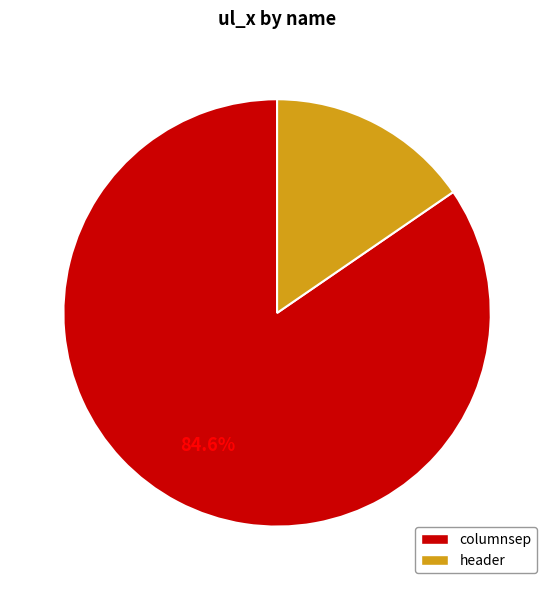

What is the majority slice?

columnsep